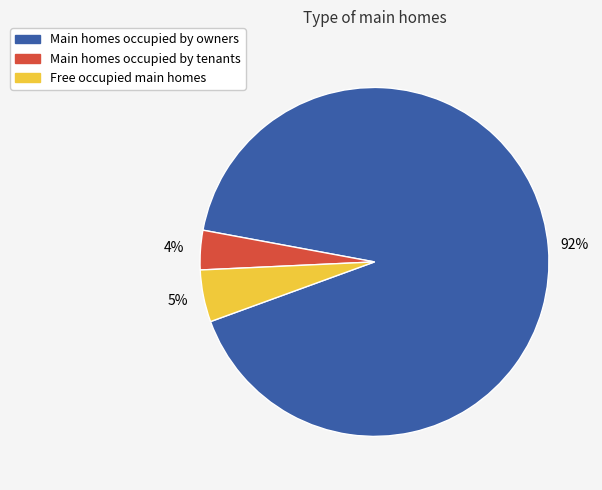

To the nearest percent, what is the average slice percentage?

33%